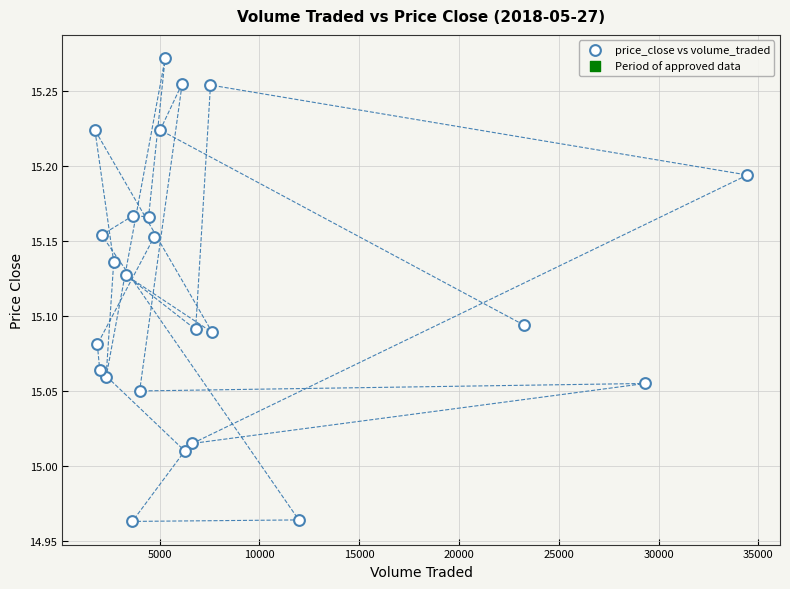

What is the range of X values (max minus min)?

32694.8